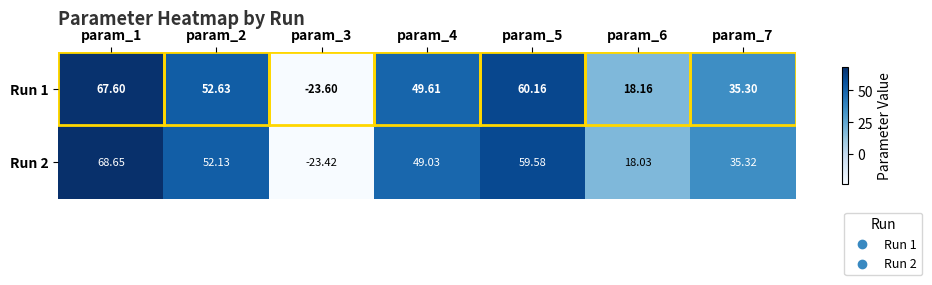

Is the value of Run 1 at param_5 greater than the value of Run 2 at param_5?

Yes